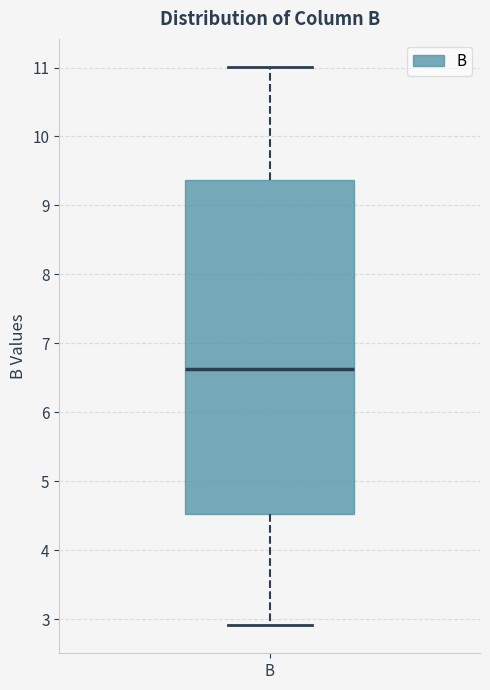

Where does the median line of the box for B sit on the y-axis? The values are not printed on the chart, so give them approximately, as read against the axis.

6.6